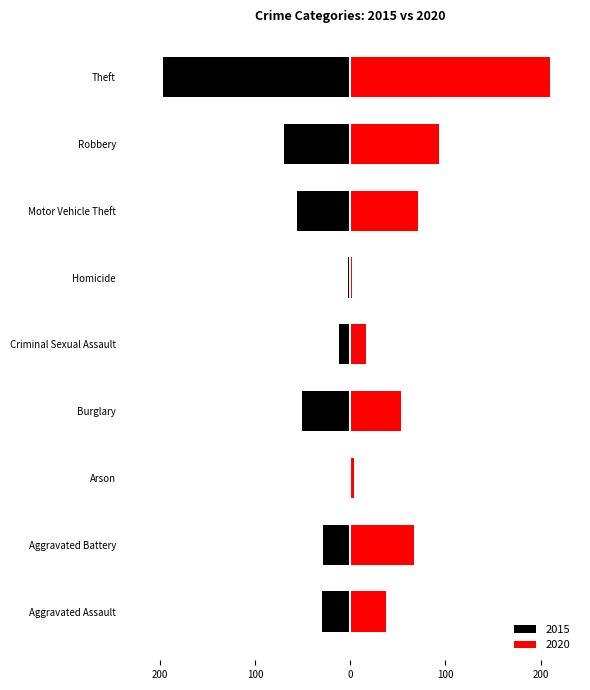

Between Aggravated Assault and Aggravated Battery, which series saw the biggest shift?

2020